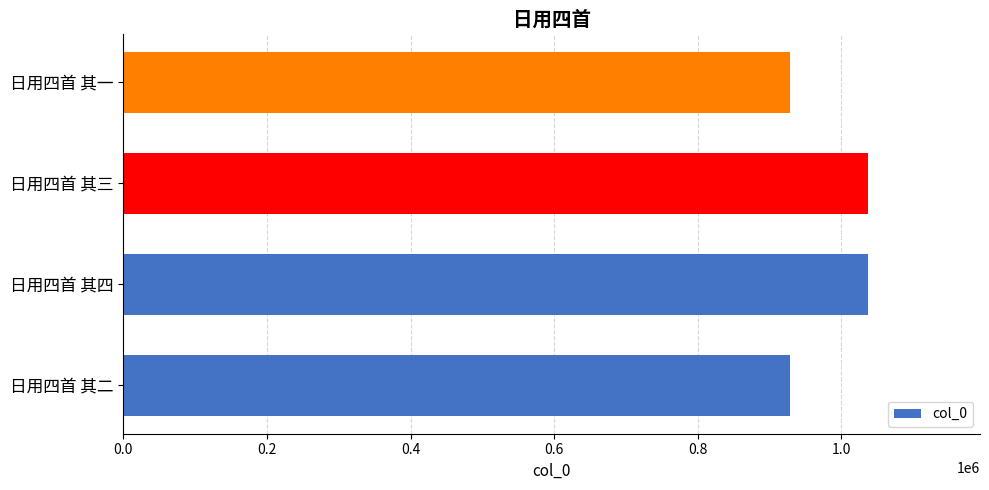

What is the change in value from 日用四首 其二 to 日用四首 其四?

+108865